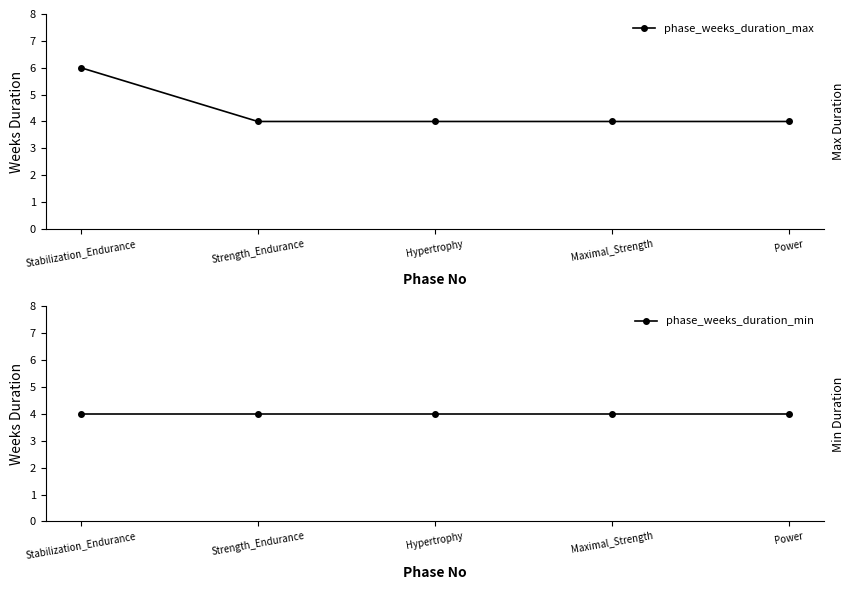

Which series has the largest total across all categories?

phase_weeks_duration_max